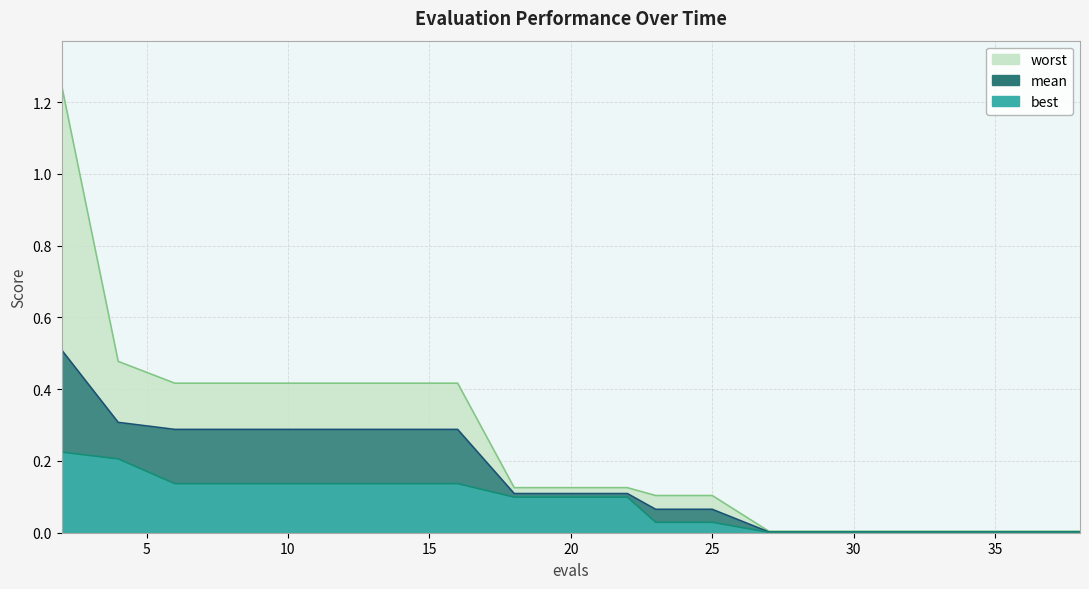

What are all the series names shown in the legend?

best, mean, worst